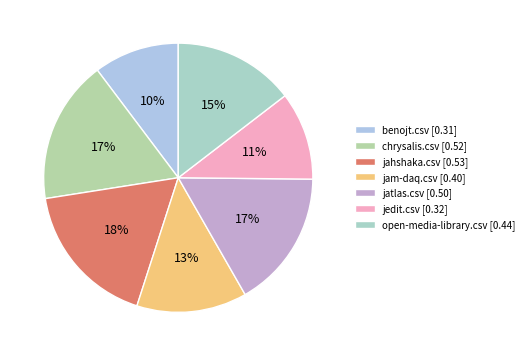

To the nearest percent, what is the combined percentage of jahshaka.csv and chrysalis.csv?

35%